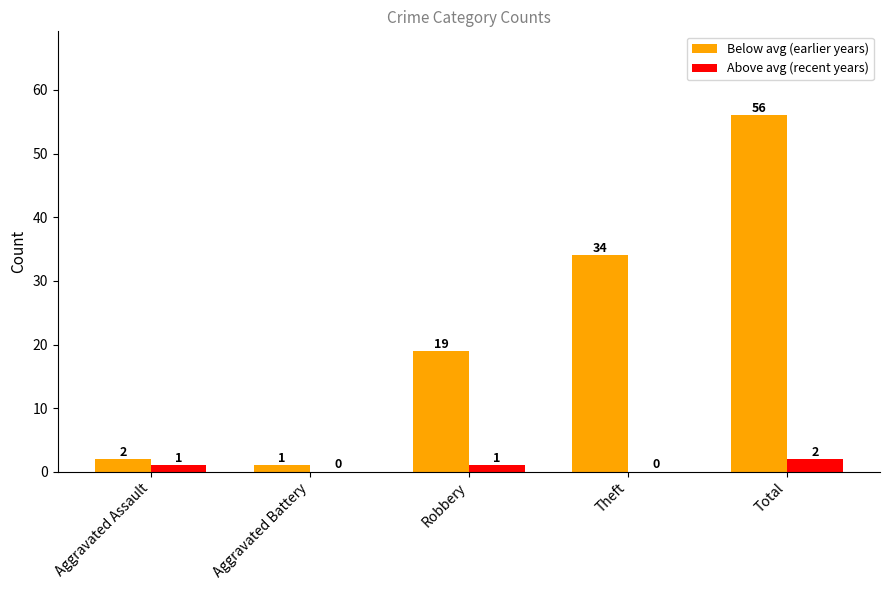

What are all the series names shown in the legend?

Below avg (earlier years), Above avg (recent years)